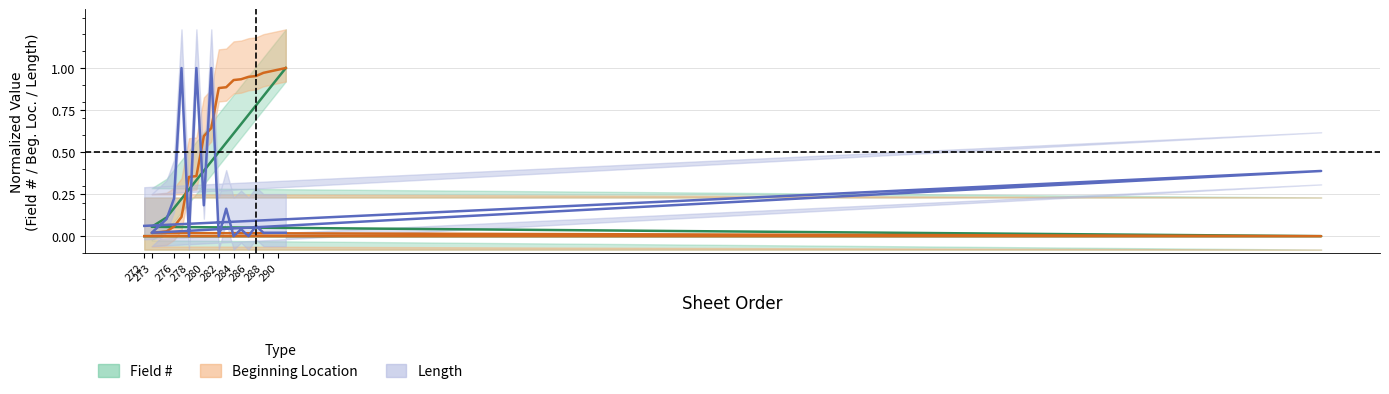

What is the maximum value shown in the chart?

1.0